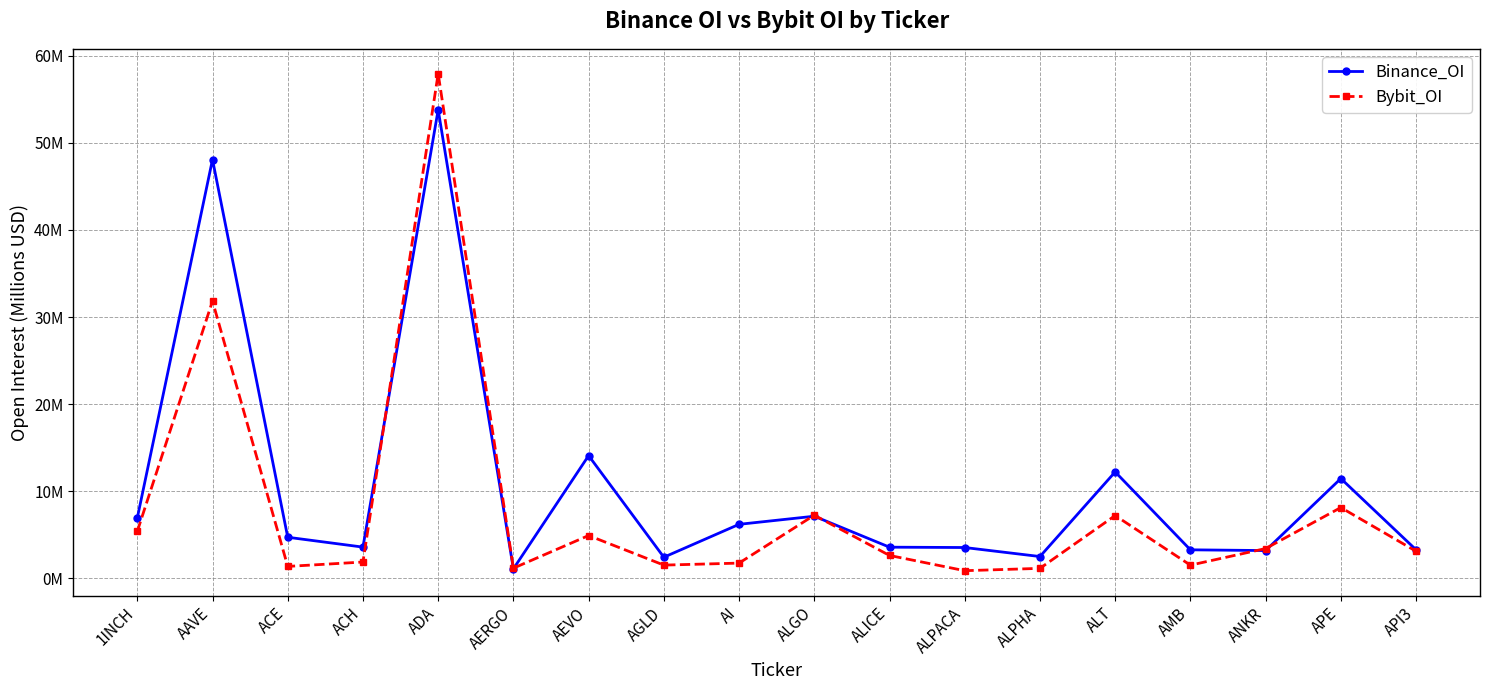

How many interior local peaks does the Binance_OI series have?

6